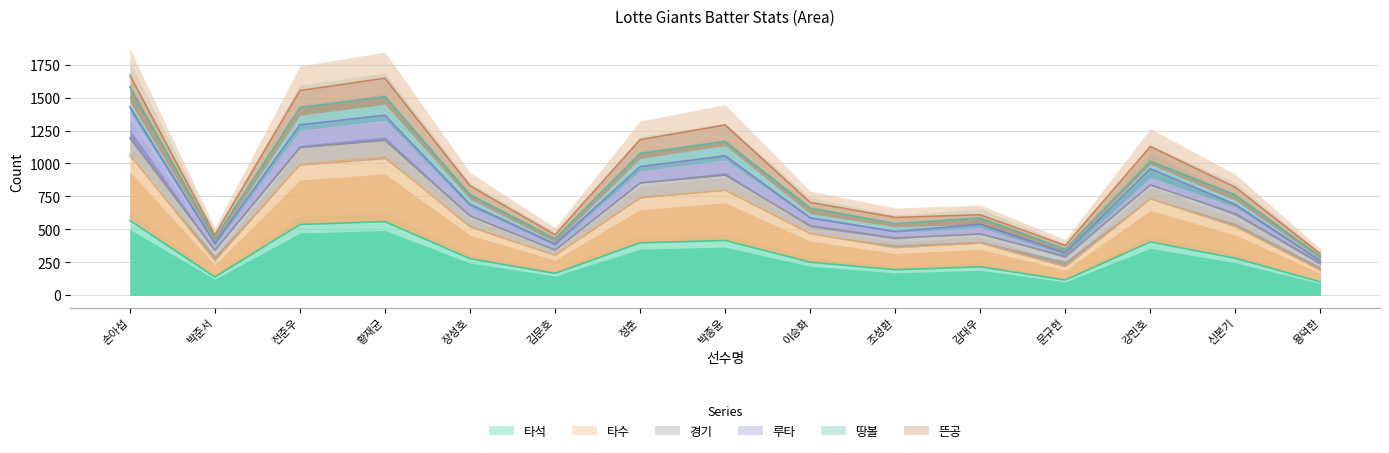

Is it true that 루타 equals 613 at 문규현?

False